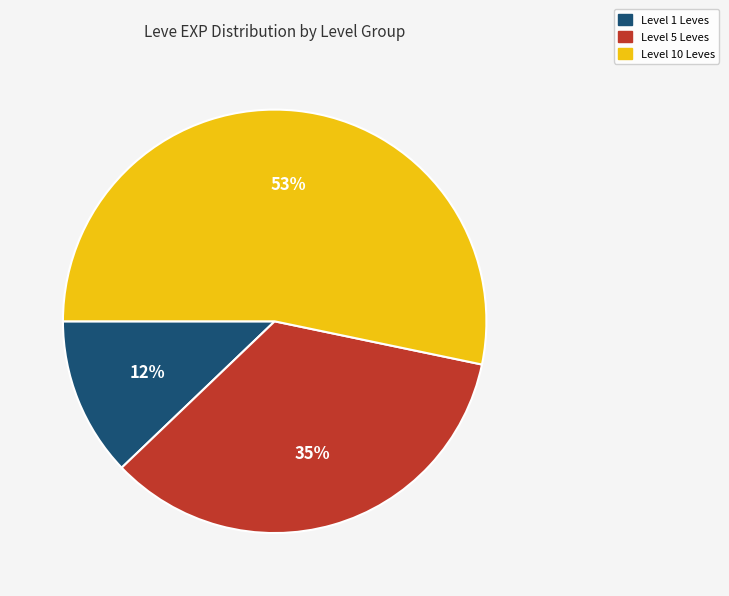

To the nearest percent, what is the difference between the largest and smallest slice percentages?

41%